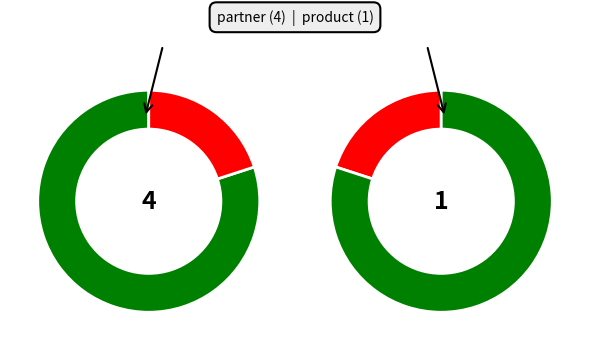

Combined, what portion of the pie is product and partner?

100.0%